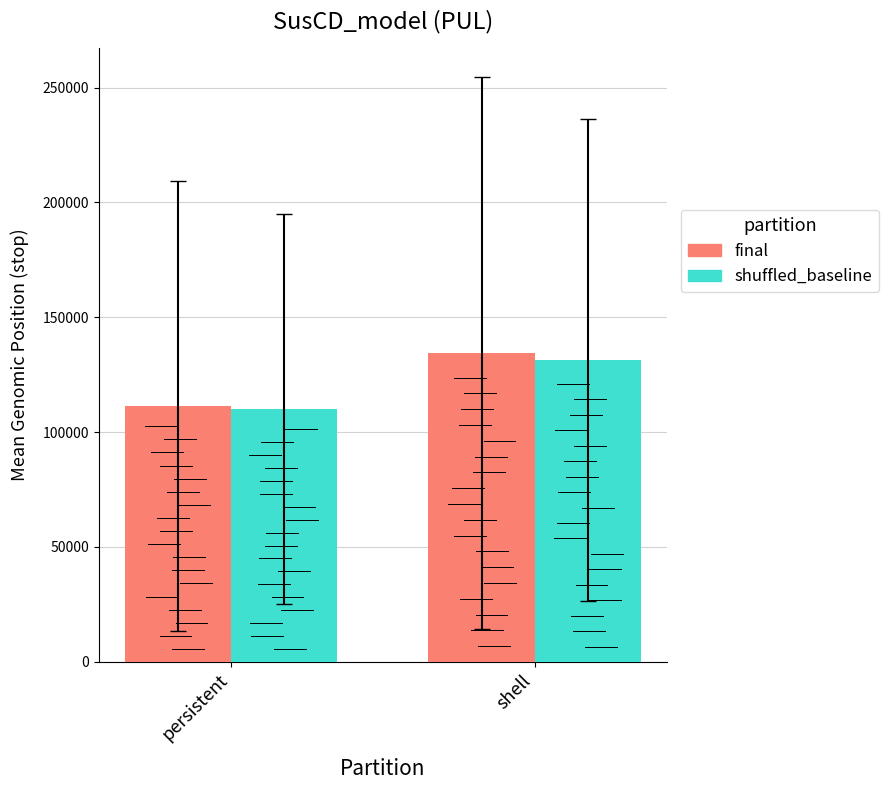

Reading right to left, what are all the values shown in this chart?

final: 134450	111420
shuffled_baseline: 131443	110122